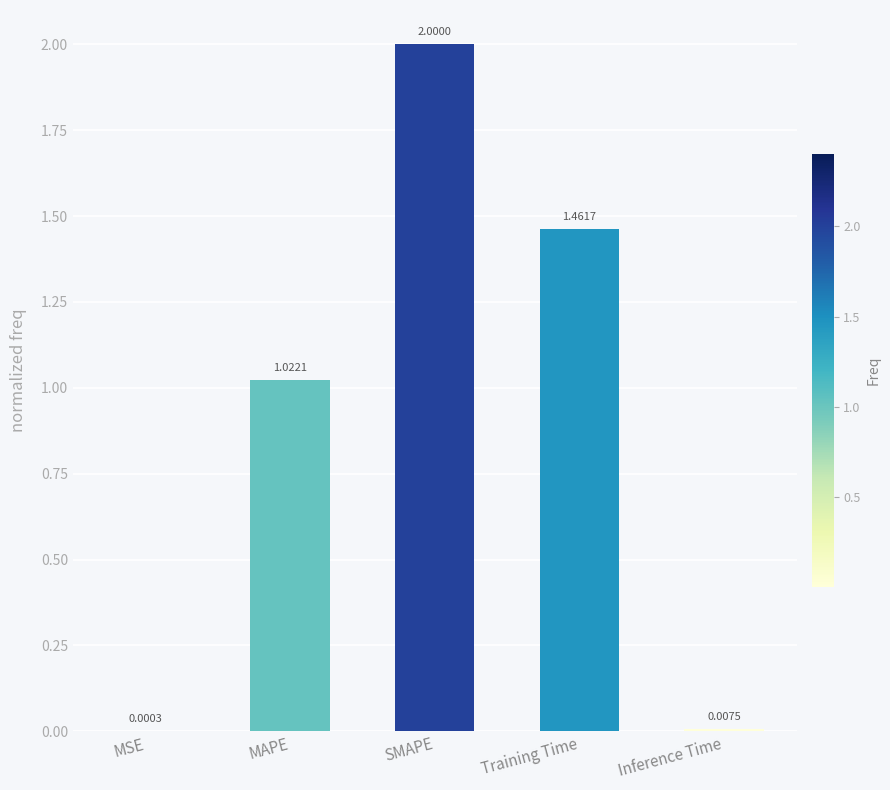

What value does the data have at SMAPE?

2.0